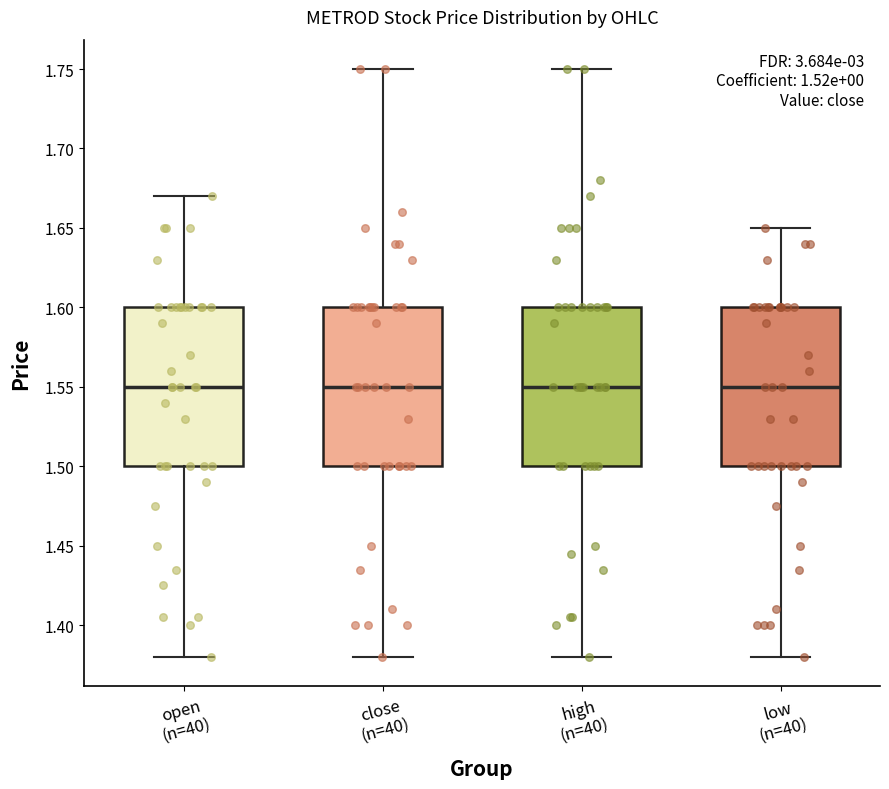

Reading left to right, read every box against the y-axis: the position of its median line, the range the box covers, and the ends of its whiskers. The values are not printed on the chart, so give them approximately, as read against the axis.

open (n=40): median 1.55, box 1.50 to 1.60, whiskers 1.38 to 1.67
close (n=40): median 1.55, box 1.50 to 1.60, whiskers 1.38 to 1.75
high (n=40): median 1.55, box 1.50 to 1.60, whiskers 1.38 to 1.75
low (n=40): median 1.55, box 1.50 to 1.60, whiskers 1.38 to 1.65